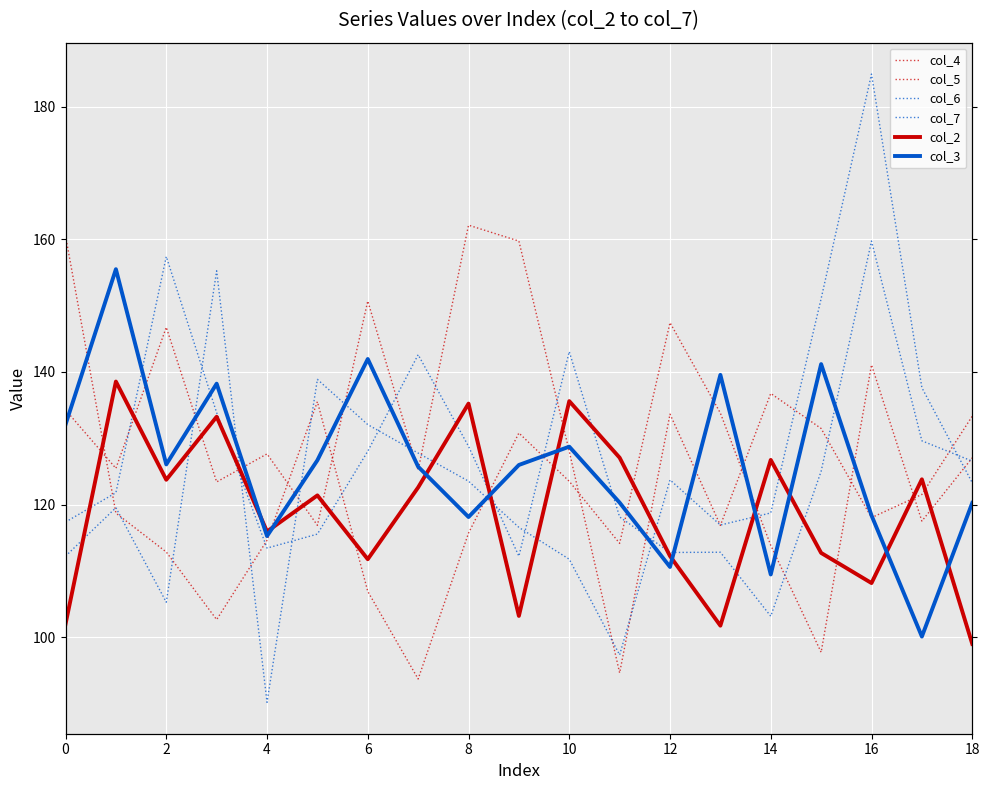

Reading left to right, transcribe all the data shown in this chart.

col_4: 134.3	125.5	146.7	123.4	127.6	116.9	150.7	125.2	162.1	159.7	128.0	94.6	133.6	116.9	136.8	131.5	118.0	121.5	133.3
col_5: 160.5	118.7	112.8	102.6	114.6	135.5	106.9	93.7	115.7	130.8	123.5	114.1	147.4	133.8	113.8	97.7	141.1	117.5	127.0
col_6: 112.2	119.5	105.3	155.2	90.2	138.9	132.1	127.8	123.5	116.6	111.7	97.3	123.7	116.9	118.7	151.0	184.9	137.6	123.3
col_7: 117.4	121.8	157.4	133.9	113.4	115.5	128.0	142.6	128.8	112.2	143.1	118.1	112.8	112.8	103.2	125.0	159.7	129.6	126.5
col_2: 102.0	138.5	123.7	133.2	115.9	121.4	111.8	122.6	135.2	103.2	135.6	127.1	112.2	101.7	126.7	112.7	108.2	123.8	99.0
col_3: 132.1	155.5	126.0	138.2	115.2	126.7	141.9	125.7	118.1	126.0	128.7	120.3	110.6	139.6	109.5	141.2	118.4	100.1	120.2